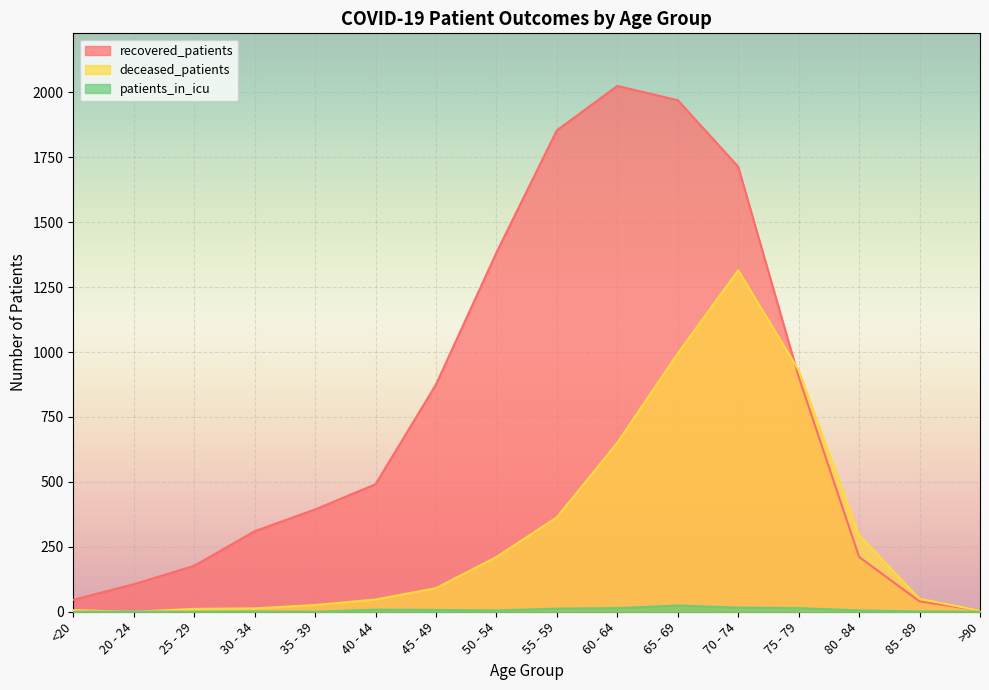

What is the difference between the highest and lowest values at 55 - 59?

1842